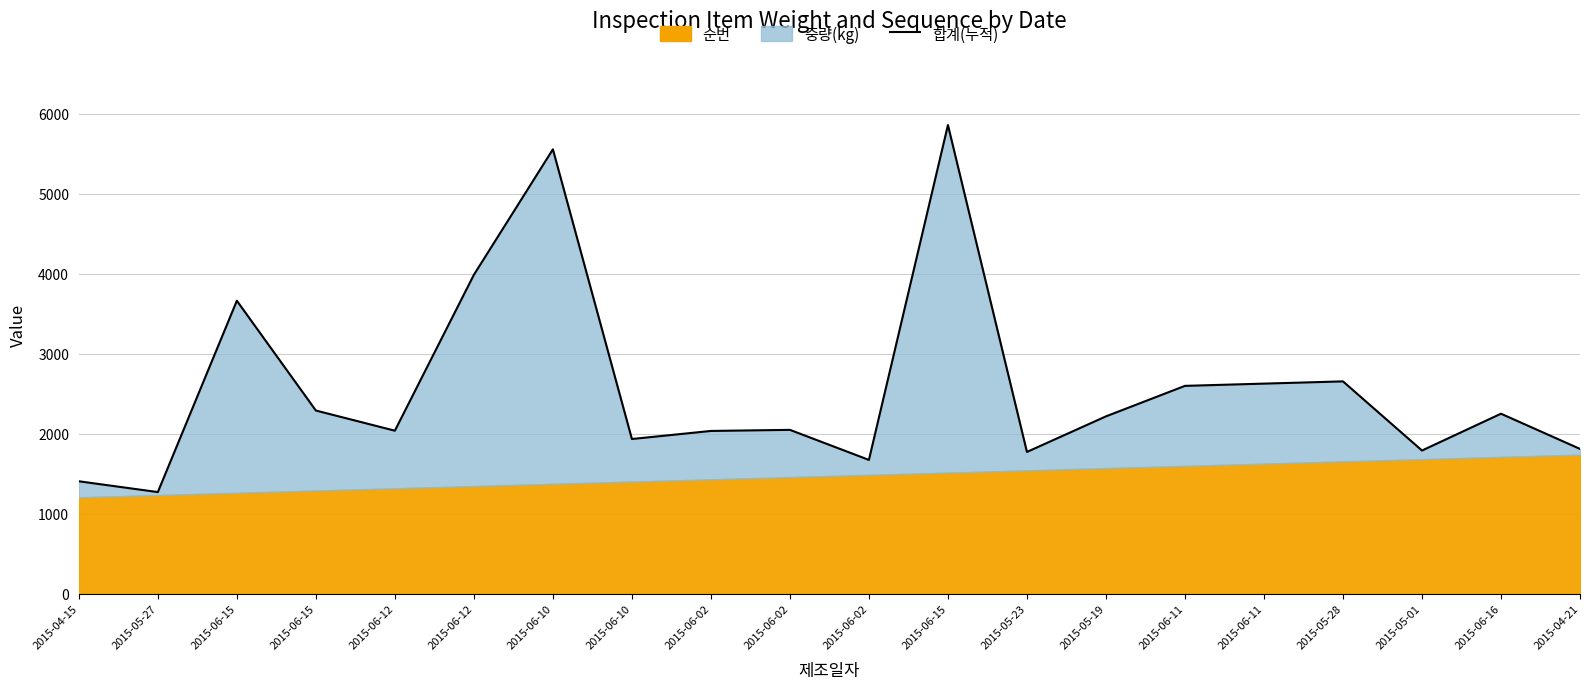

Rank the categories by value from highest to lowest.

2015-06-15, 2015-06-10, 2015-06-12, 2015-06-15, 2015-05-28, 2015-06-11, 2015-06-11, 2015-06-15, 2015-06-16, 2015-05-19, 2015-06-02, 2015-06-12, 2015-06-02, 2015-06-10, 2015-04-21, 2015-05-01, 2015-05-23, 2015-06-02, 2015-04-15, 2015-05-27